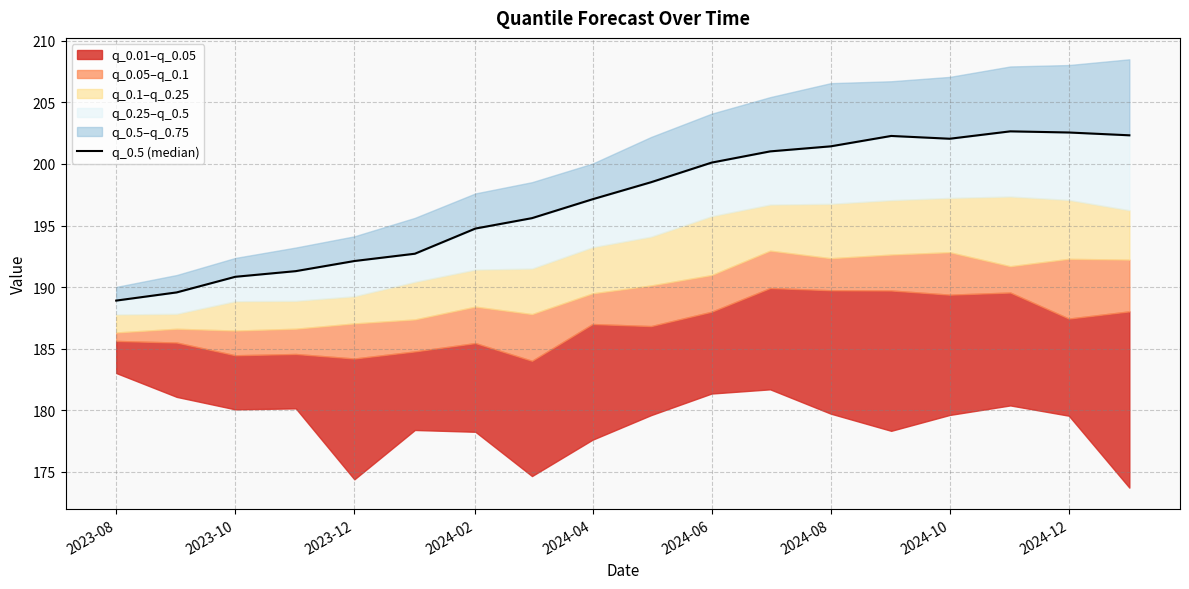

True or false: there are more than 2 points higher than both neighbors.

False